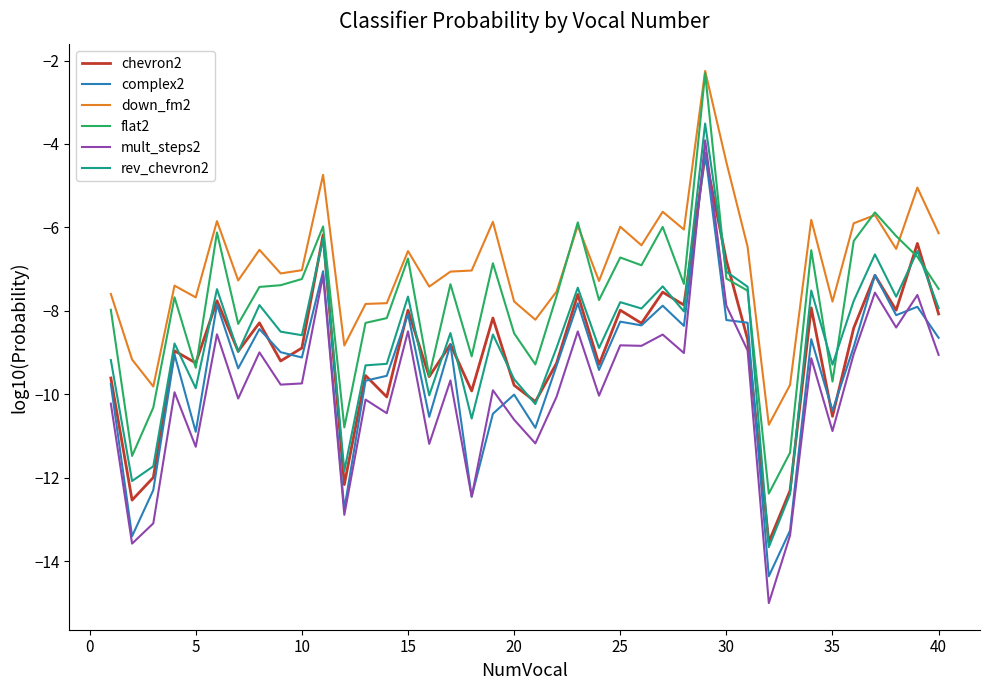

What is the average value of the complex2 series?

-9.4